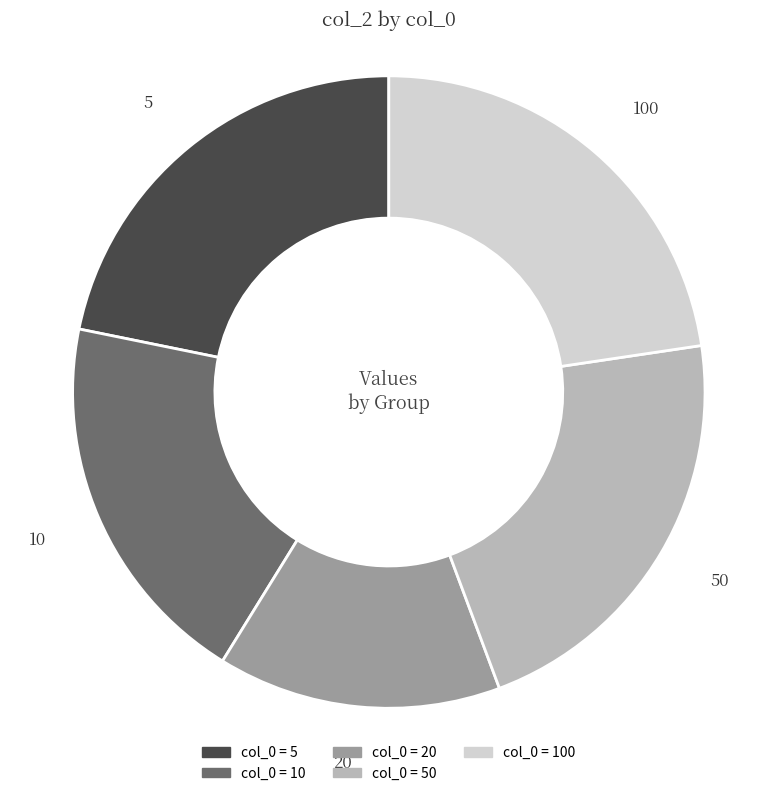

Is there any slice that represents more than half of the pie?

No